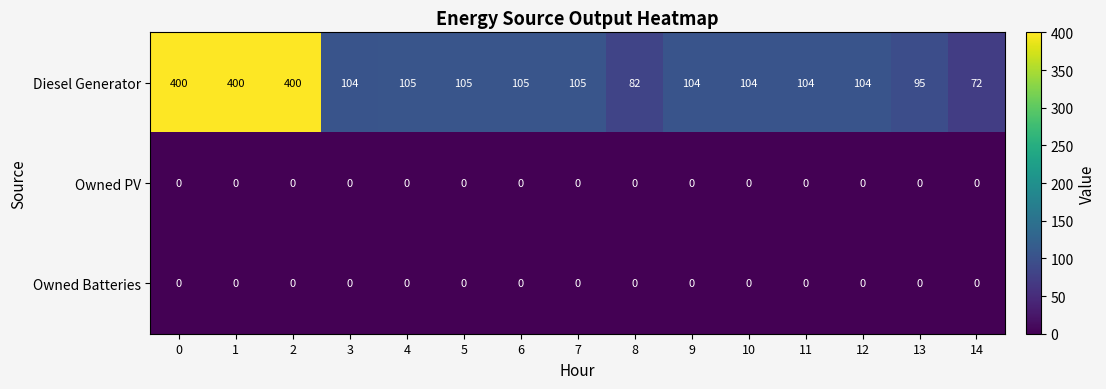

Which series has the largest range (max minus min)?

Diesel Generator